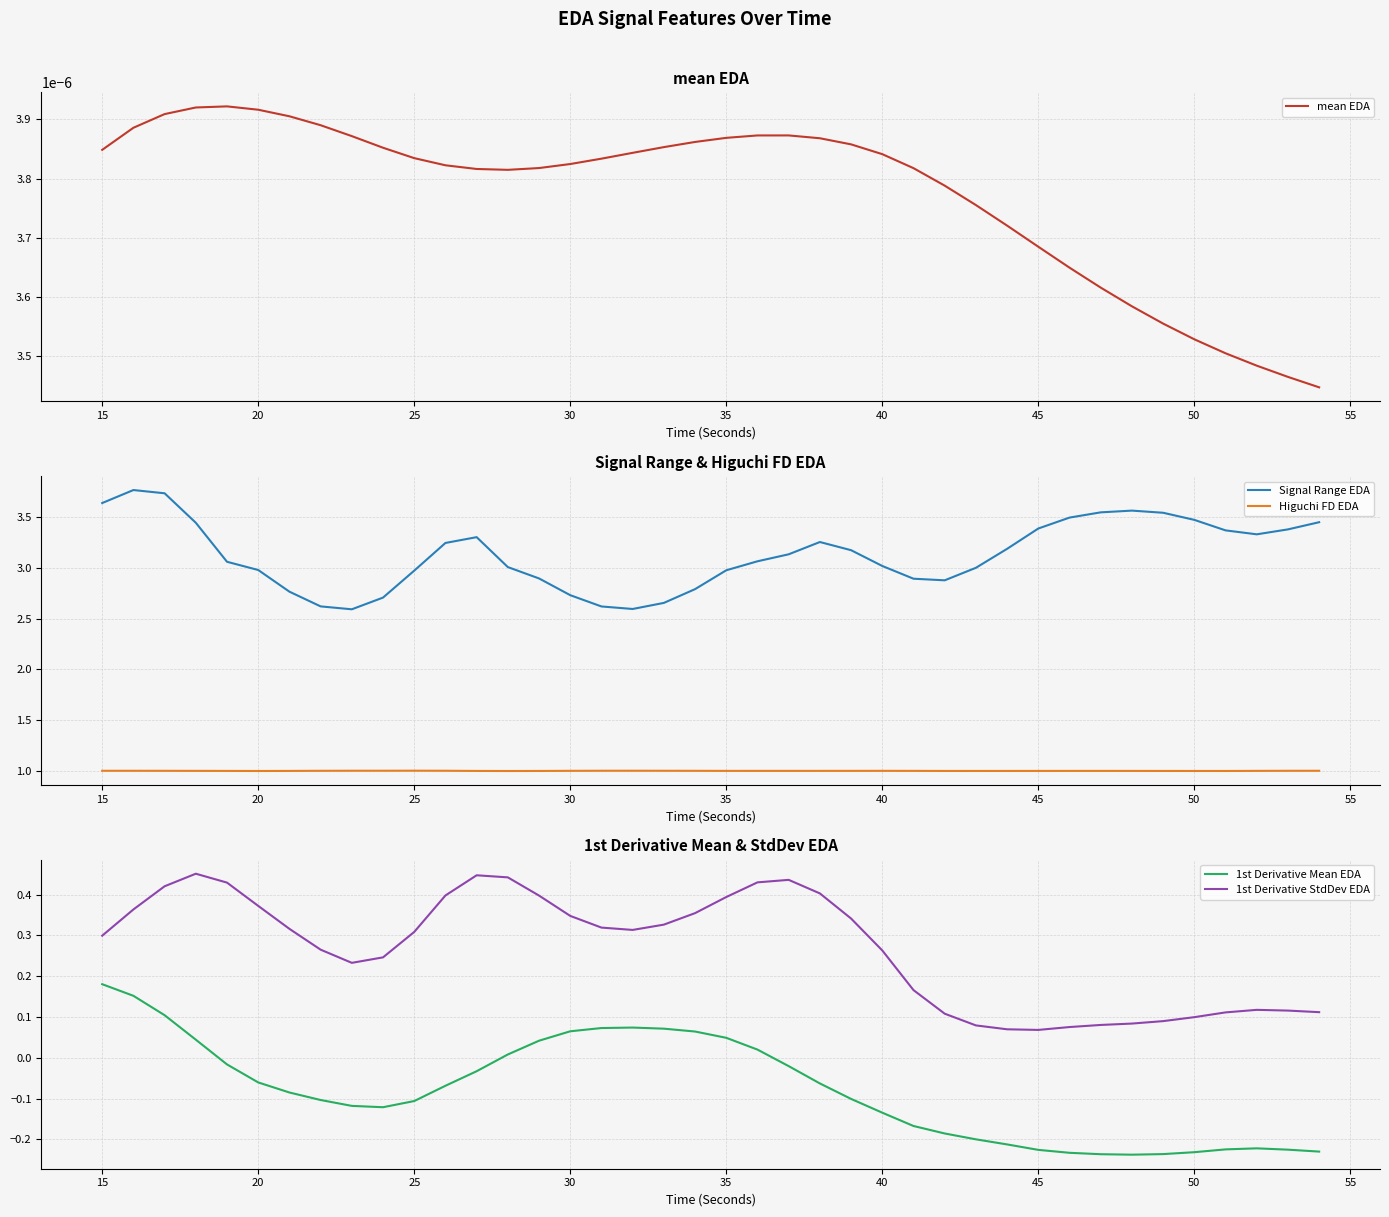

At how many categories does at least one series exceed 0?

40